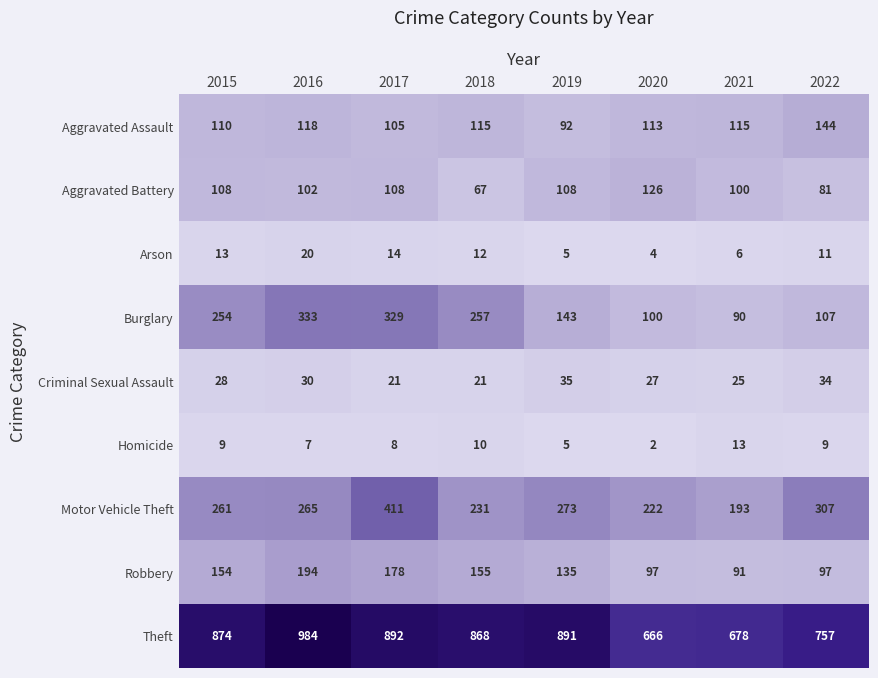

How many distinct data groups are displayed?

9